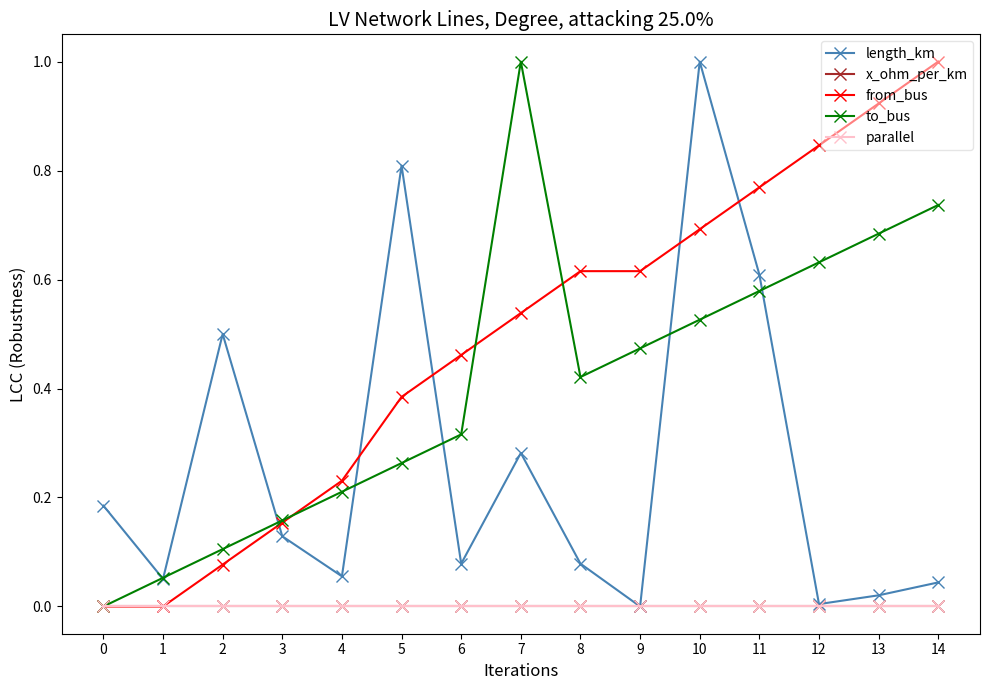

Rank the series at 13 from lowest to highest value.

x_ohm_per_km, parallel, length_km, to_bus, from_bus